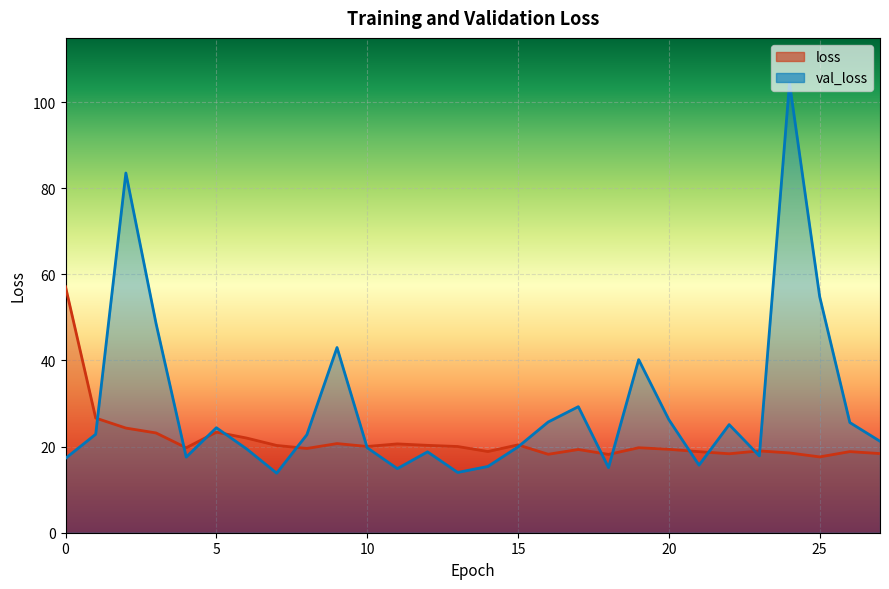

What is the greatest value displayed?

104.4